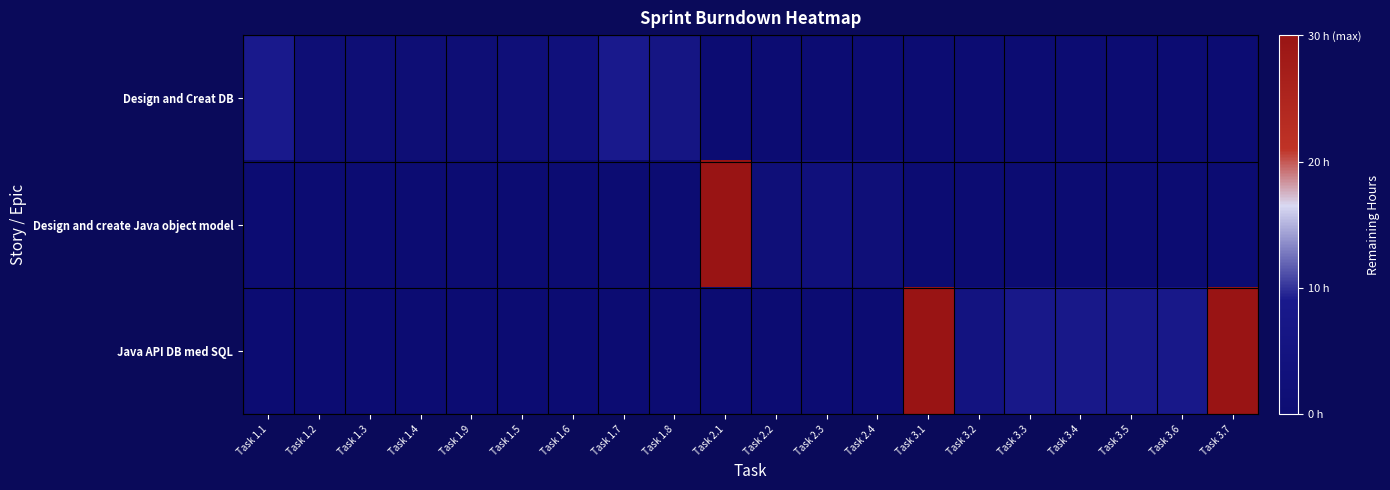

Reading left to right, extract all data points from this chart.

Design and Creat DB: Task 1.1=9	Task 1.2=1	Task 1.3=1	Task 1.4=1	Task 1.9=1	Task 1.5=2	Task 1.6=3	Task 1.7=9	Task 1.8=6	Task 2.1=0	Task 2.2=0	Task 2.3=0	Task 2.4=0	Task 3.1=0	Task 3.2=0	Task 3.3=0	Task 3.4=0	Task 3.5=0	Task 3.6=0	Task 3.7=0
Design and create Java object model: Task 1.1=0	Task 1.2=0	Task 1.3=0	Task 1.4=0	Task 1.9=0	Task 1.5=0	Task 1.6=0	Task 1.7=0	Task 1.8=0	Task 2.1=30	Task 2.2=2	Task 2.3=3	Task 2.4=2	Task 3.1=0	Task 3.2=0	Task 3.3=0	Task 3.4=0	Task 3.5=0	Task 3.6=0	Task 3.7=0
Java API DB med SQL: Task 1.1=0	Task 1.2=0	Task 1.3=0	Task 1.4=0	Task 1.9=0	Task 1.5=0	Task 1.6=0	Task 1.7=0	Task 1.8=0	Task 2.1=0	Task 2.2=0	Task 2.3=0	Task 2.4=0	Task 3.1=30	Task 3.2=5	Task 3.3=8	Task 3.4=8	Task 3.5=8	Task 3.6=8	Task 3.7=30